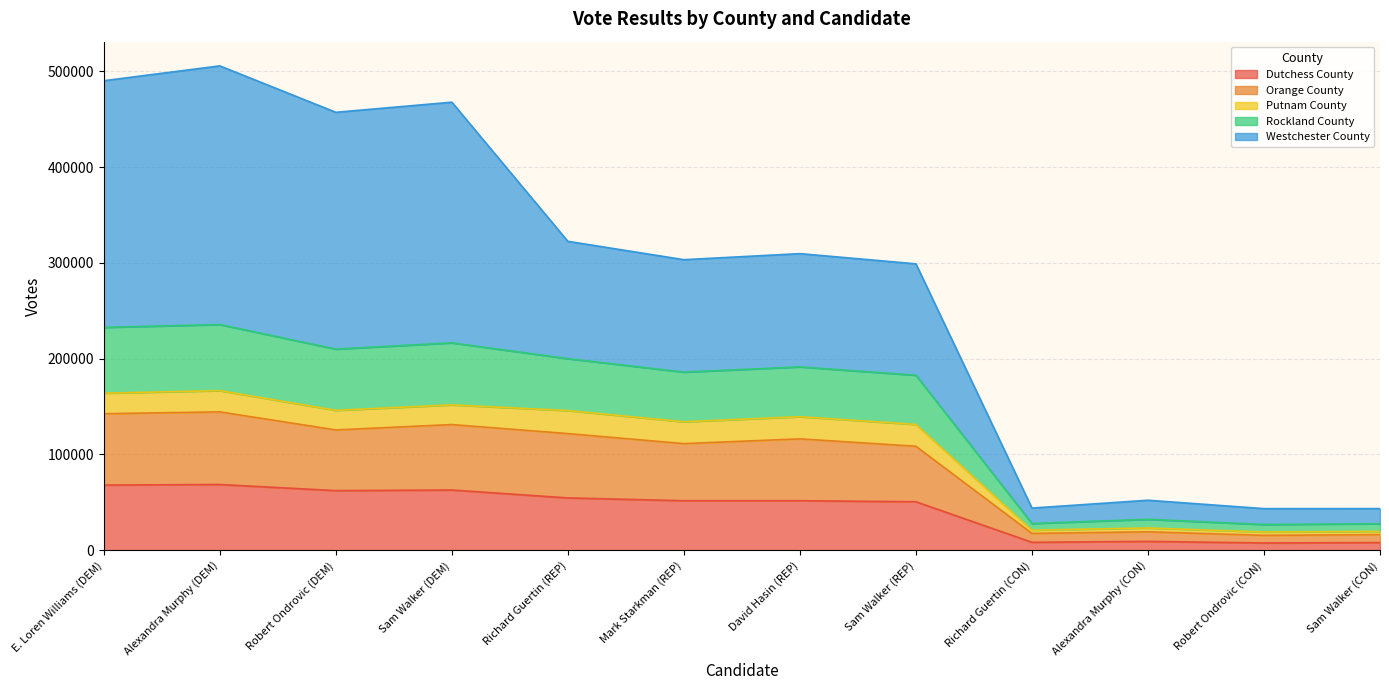

Which category has the lowest value in the Dutchess County series?

Robert Ondrovic (CON)